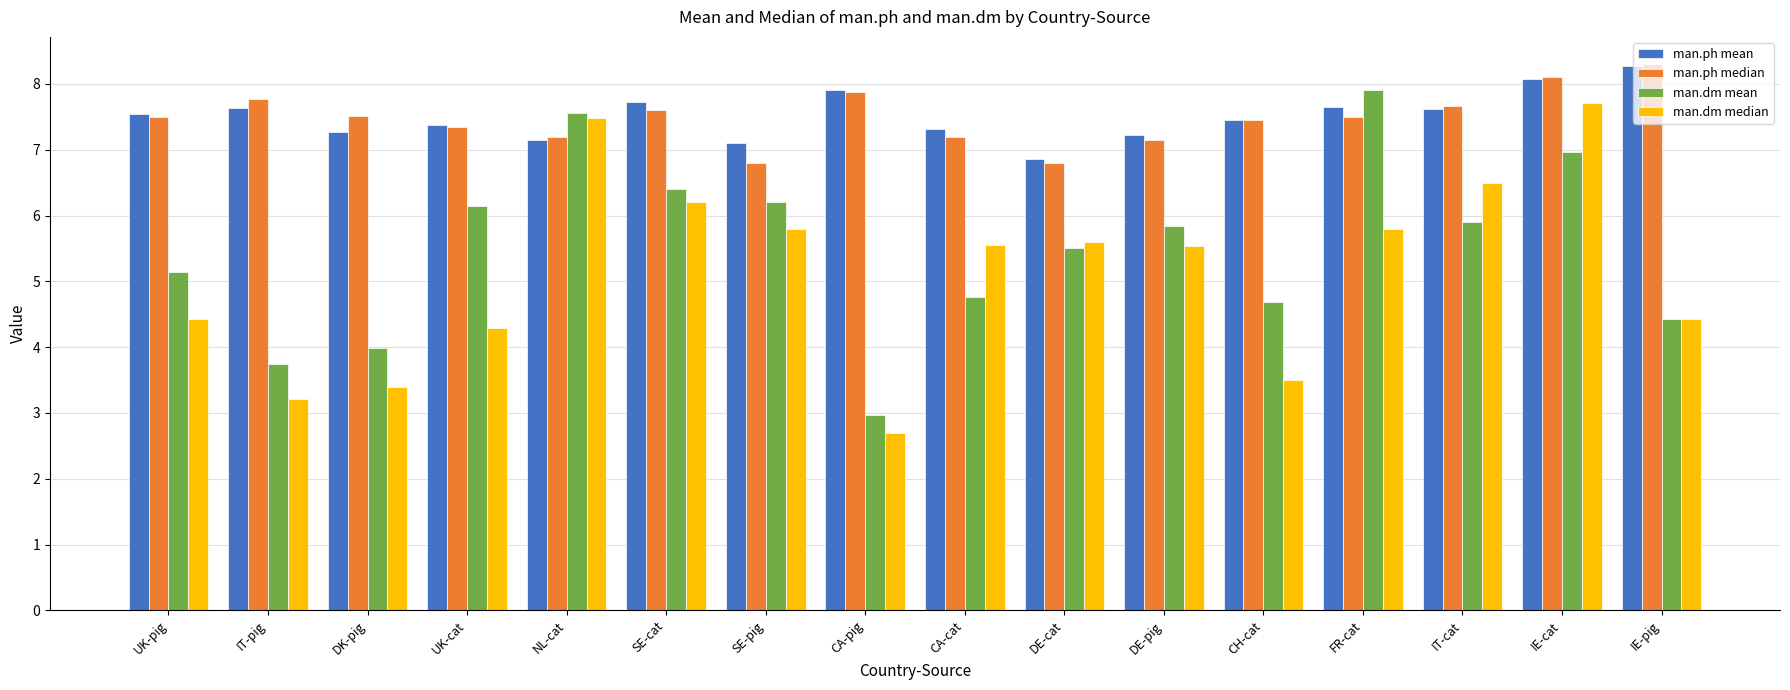

What position from the right is UK-cat?

13